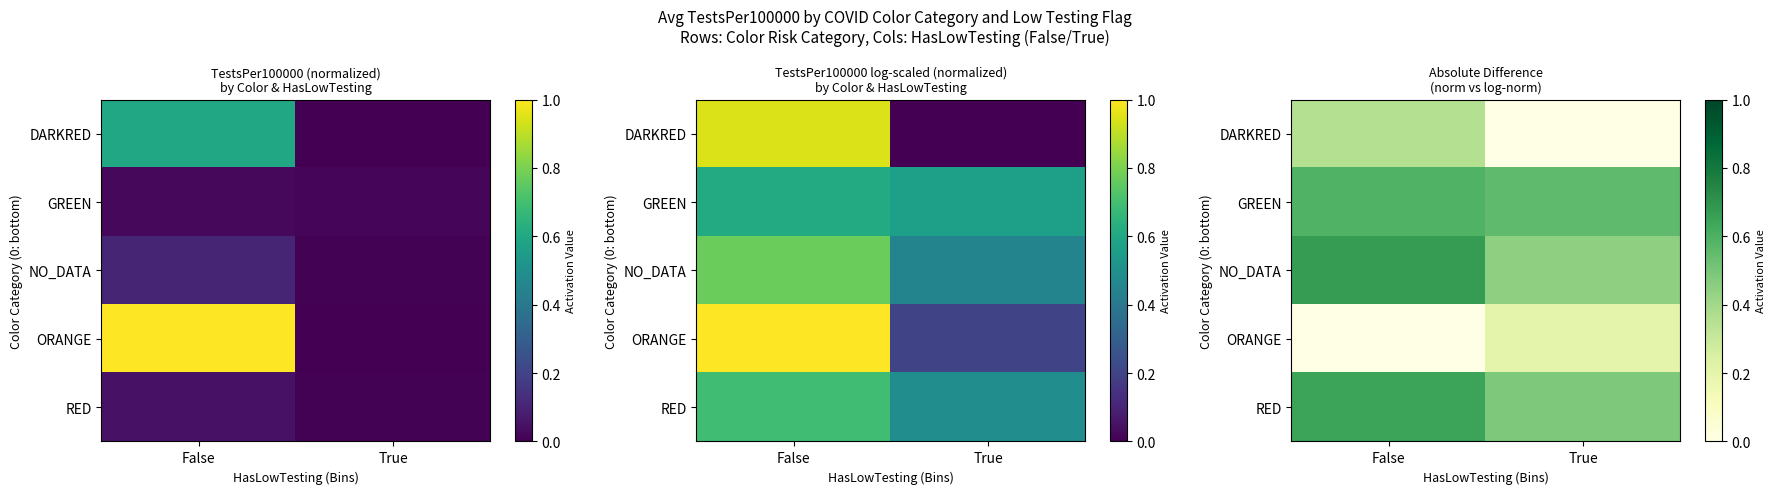

Which label corresponds to the largest value in the chart?

False